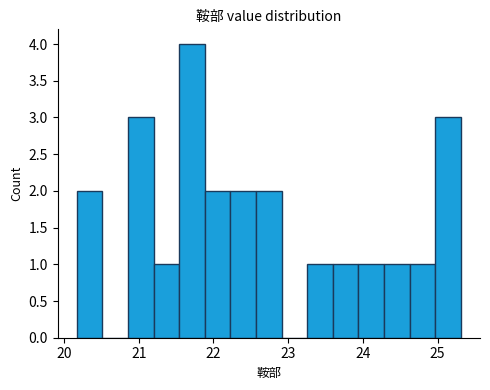

Read against the x-axis, roughly where is the centre of the tallest bar?

21.7